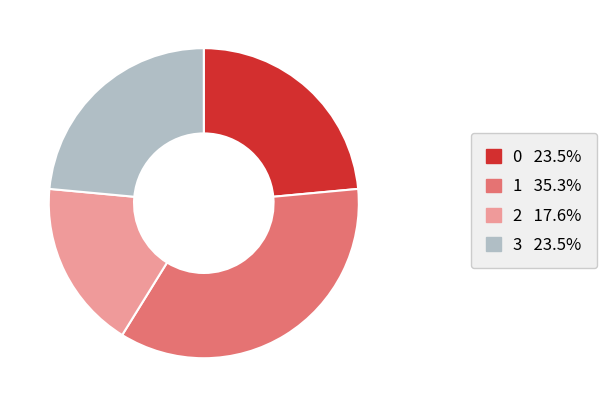

Approximately how many times larger is the value at 1 35.3% compared to 0 23.5%?

1.5